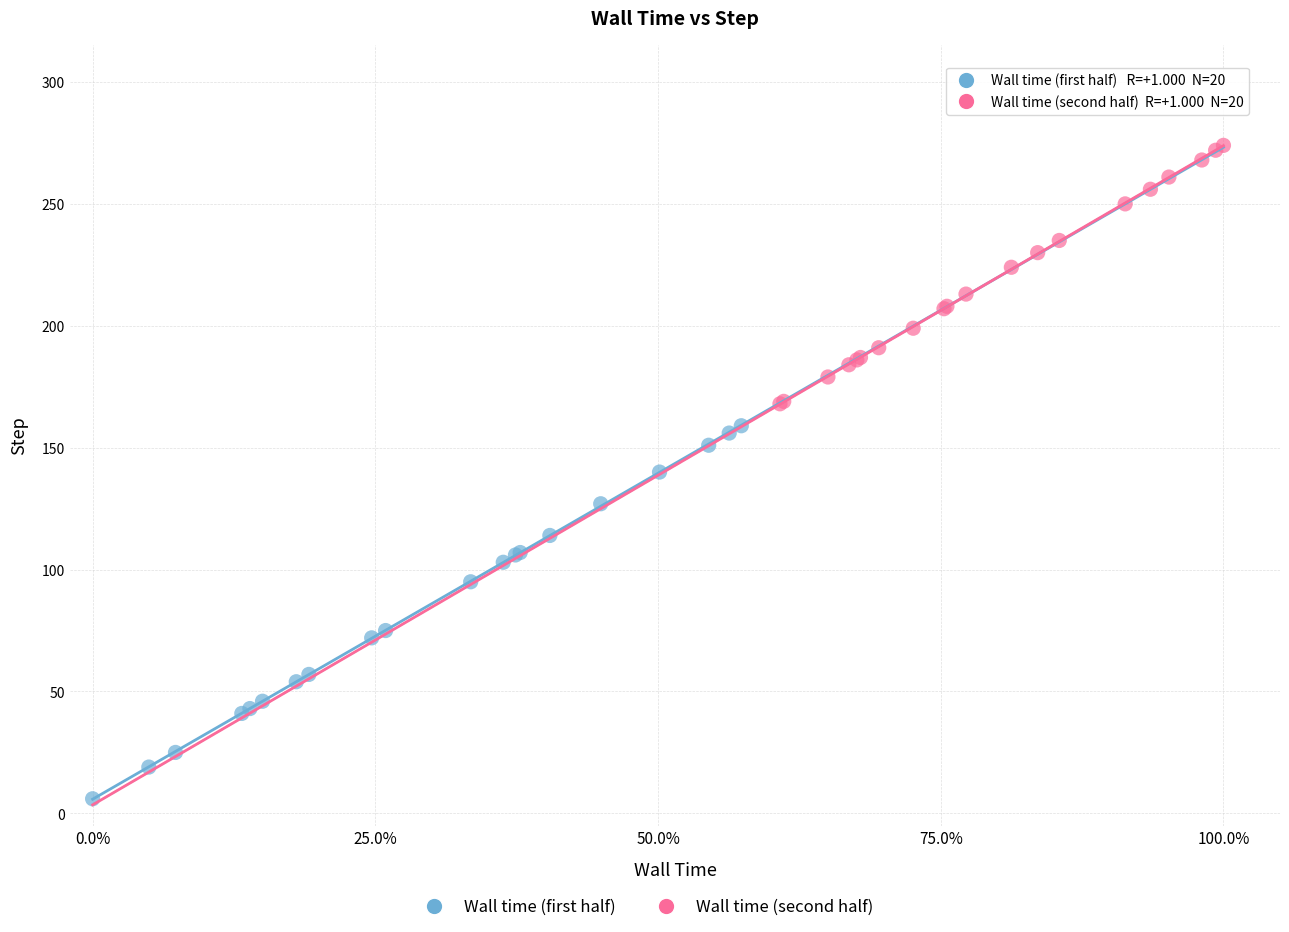

Which series contains the highest Y value?

Wall time (second half)